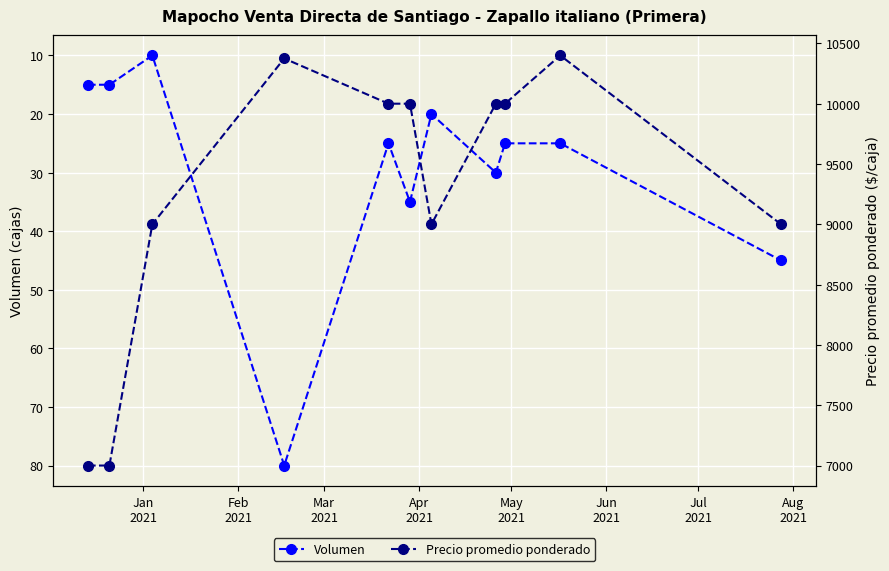

True or false: Volumen and Precio promedio ponderado intersect in this chart.

False